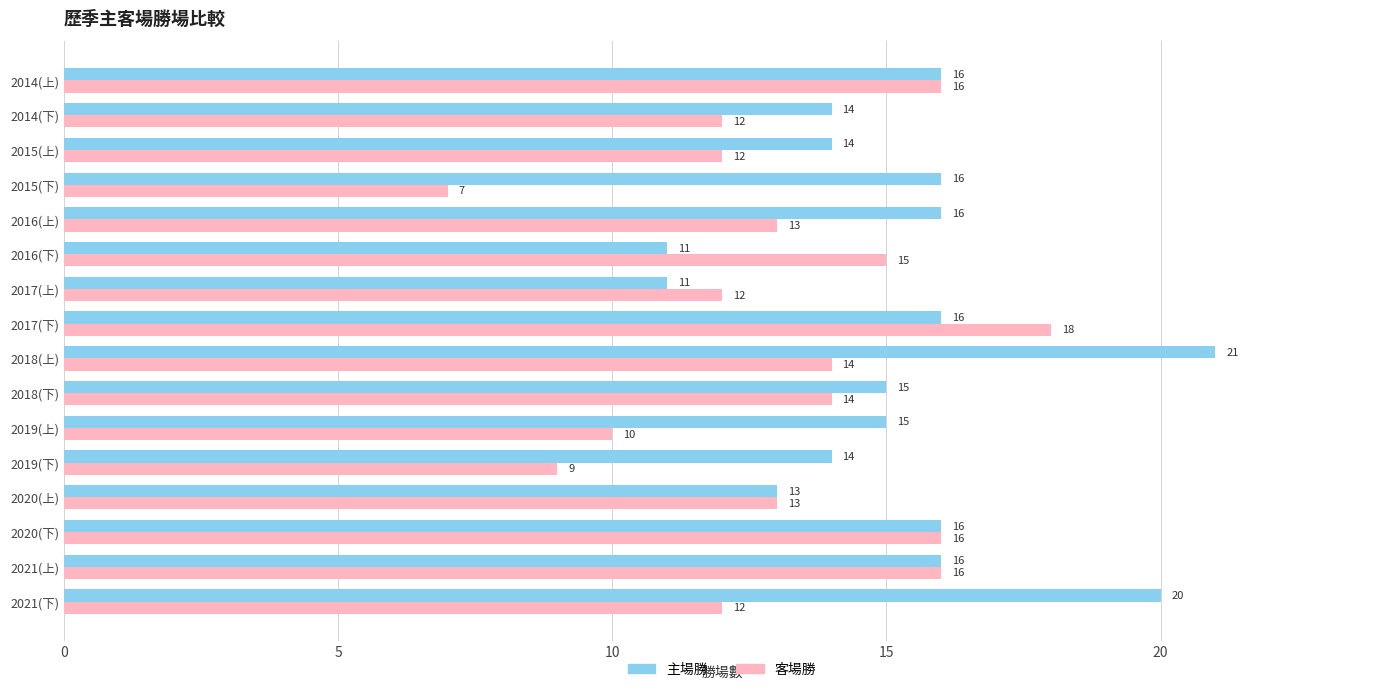

What are all the series names shown in the legend?

主場勝, 客場勝